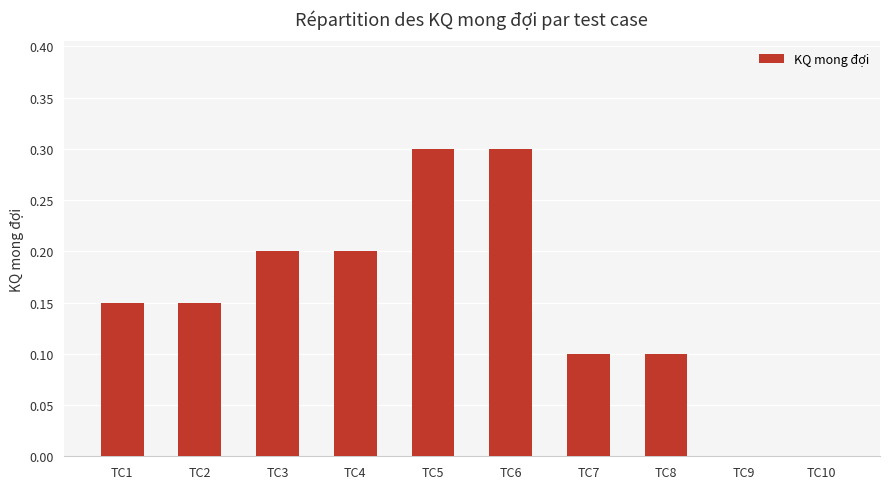

Between TC7 and TC1, which is larger?

TC1